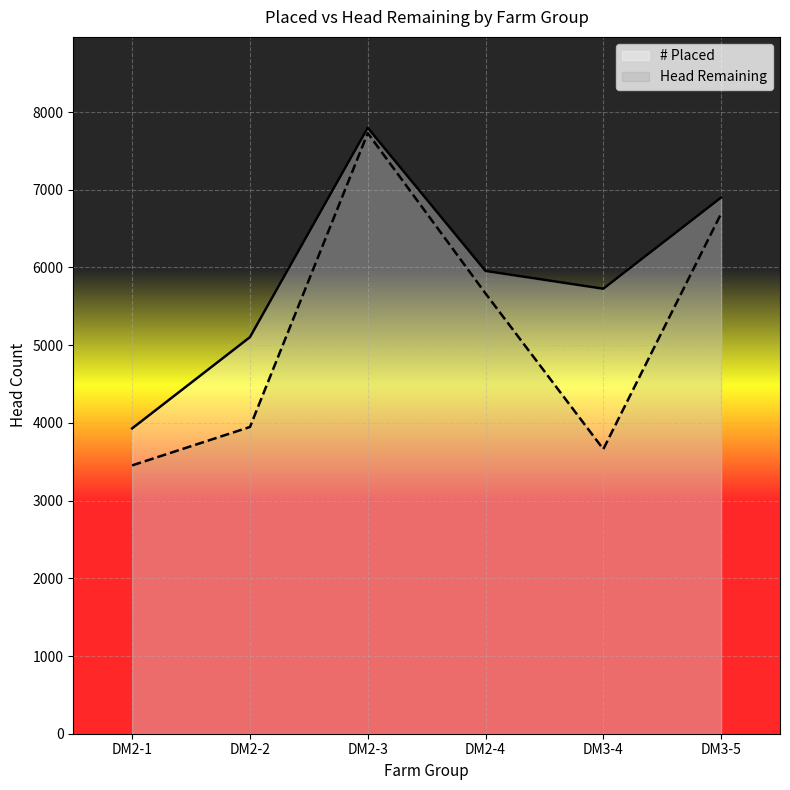

True or false: # Placed and Head Remaining cross at least once.

False